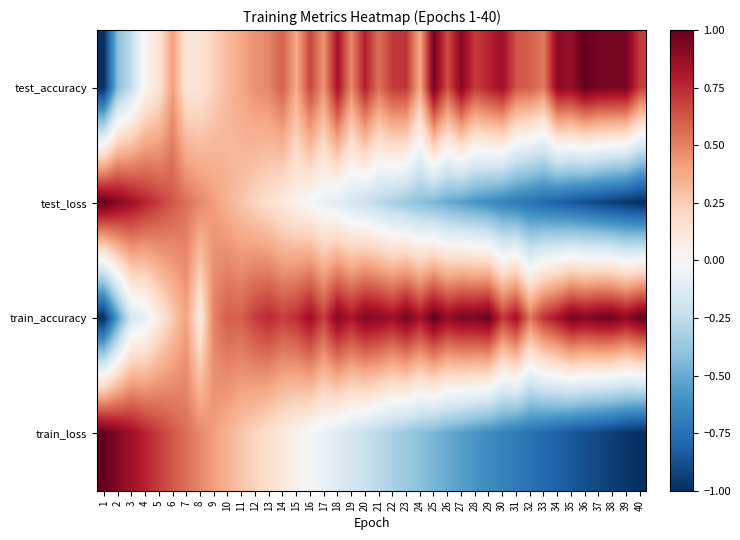

What is the total value across all series at 31?

0.1